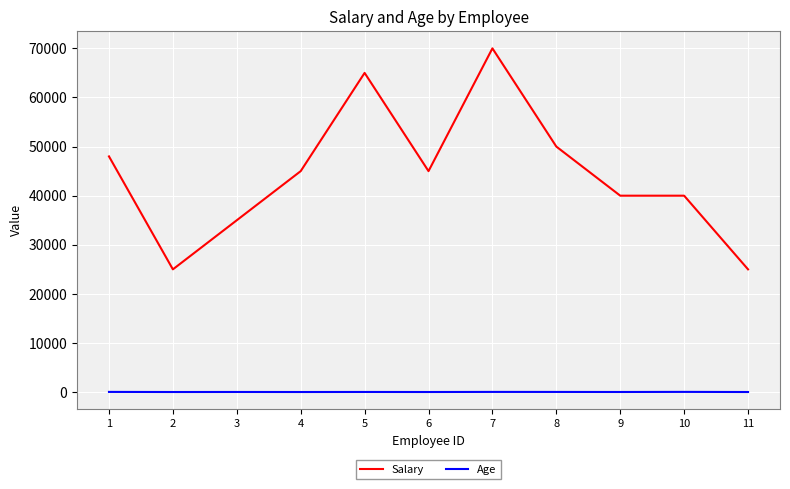

List the series in order of their peak value, highest first.

Salary, Age